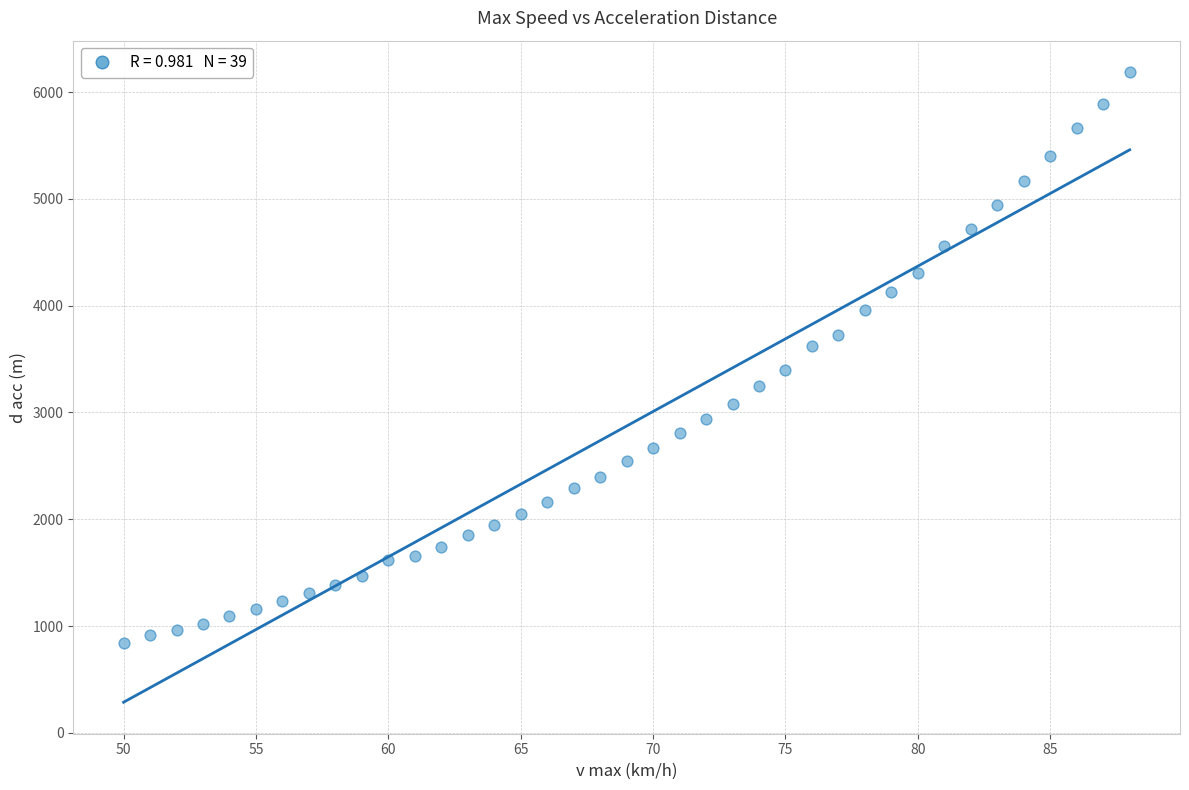

What is the range of X values (max minus min)?

38.0